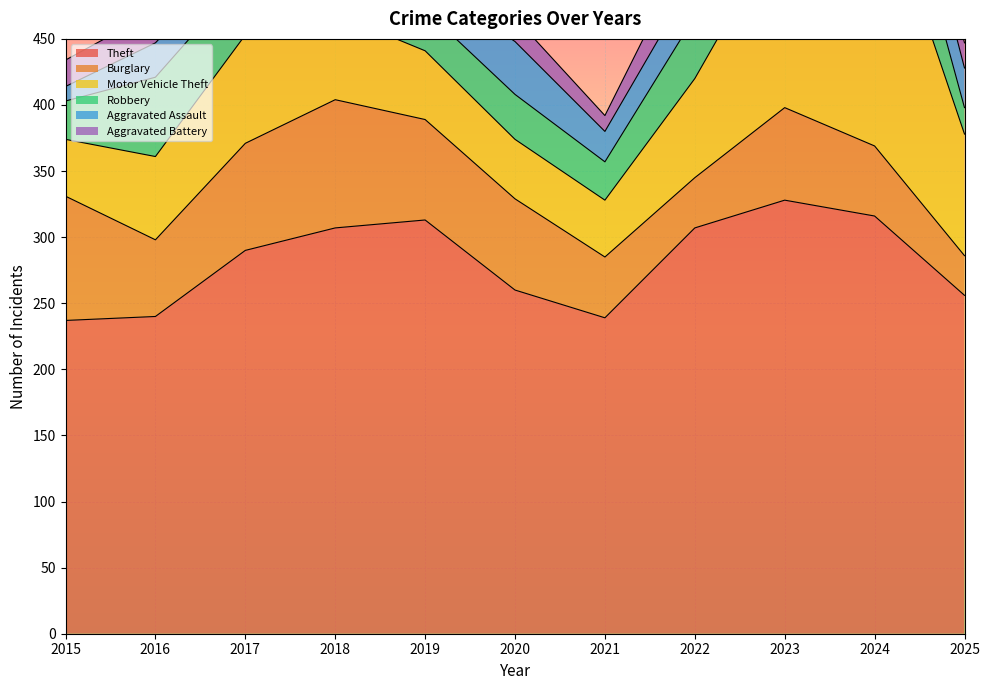

True or false: Robbery and Theft cross at least once.

False